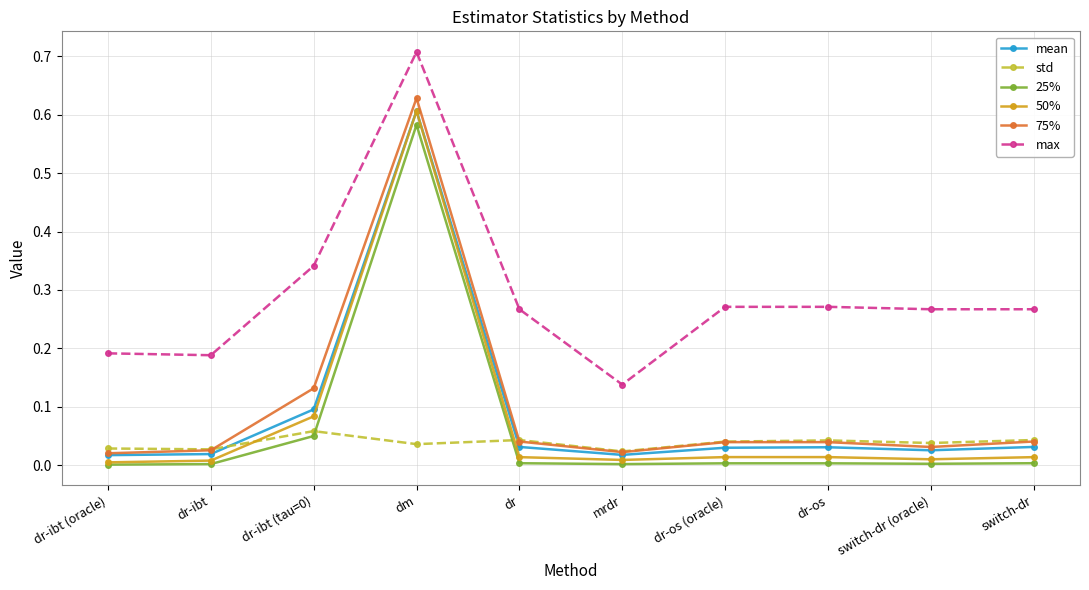

Is it true that 75% equals 0.0 at dr?

True